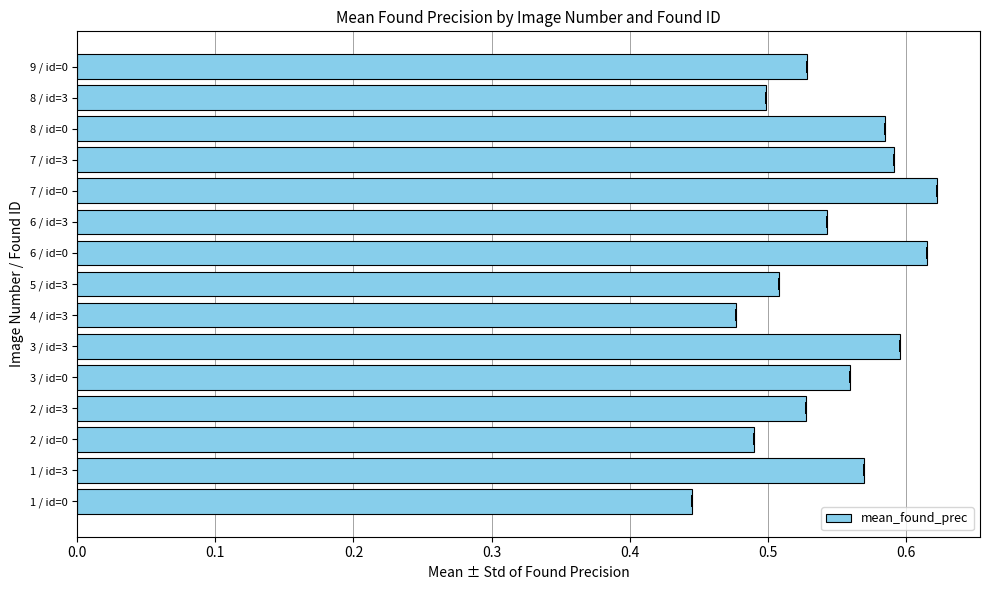

What is the maximum value shown in the chart?

0.6